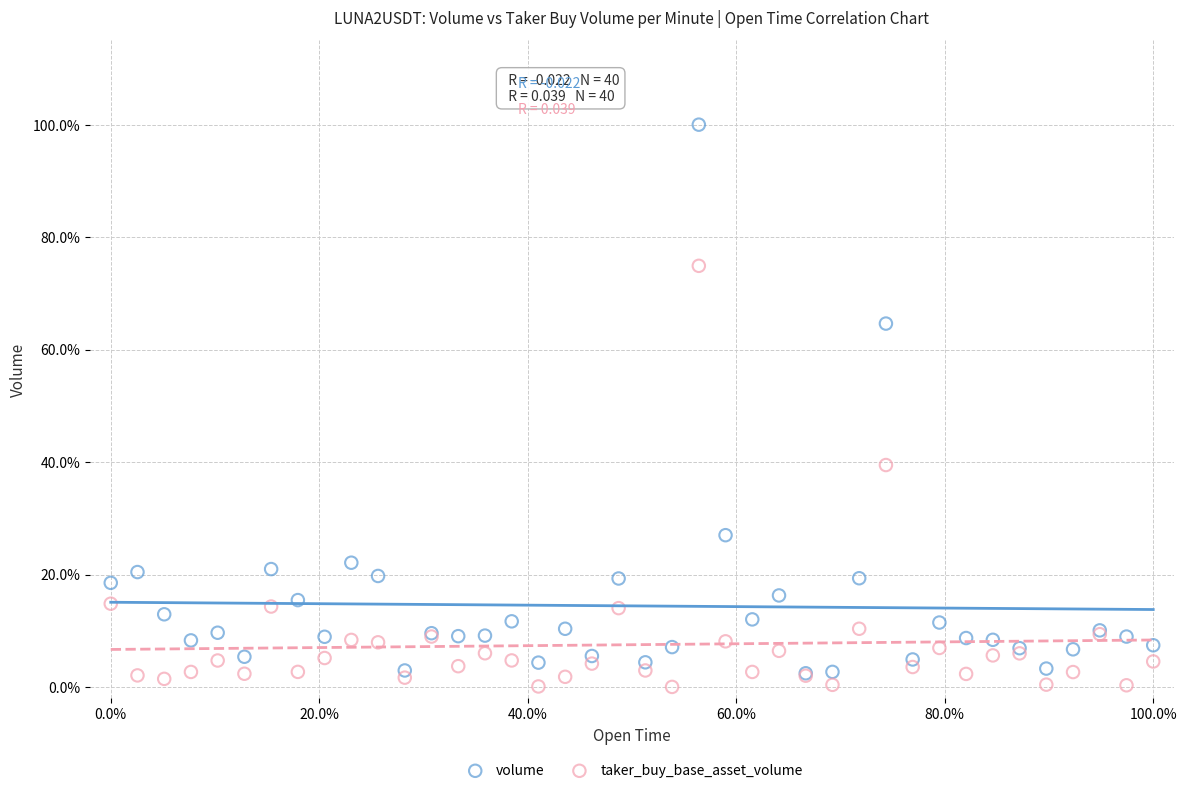

In the volume series, what Y value is closest to 51?

64.6